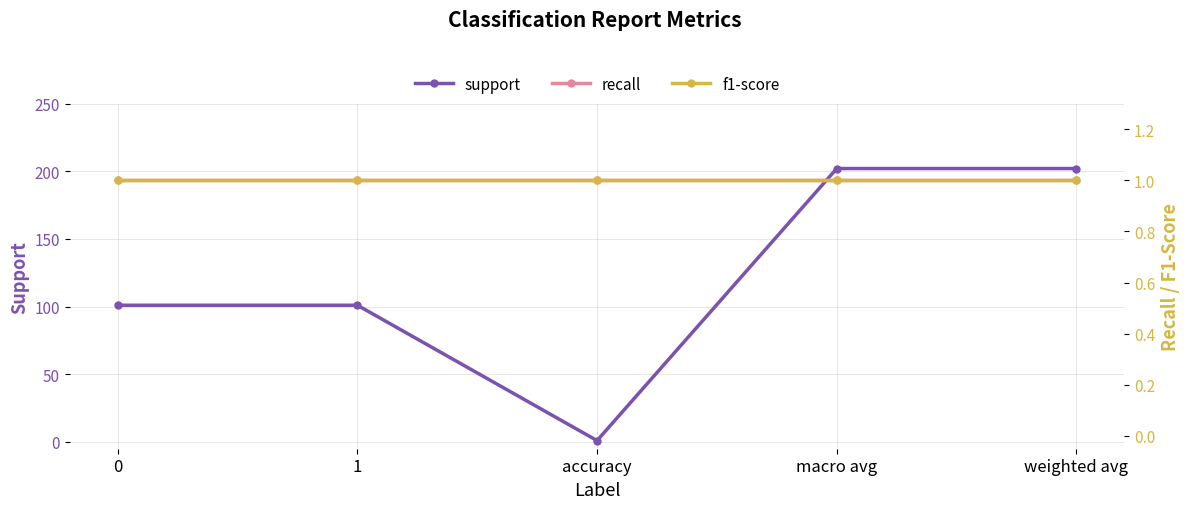

What value does the f1-score series have at macro avg?

1